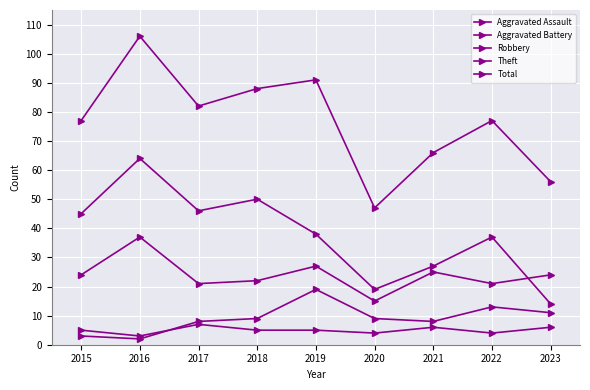

Count the number of data series in this chart.

5